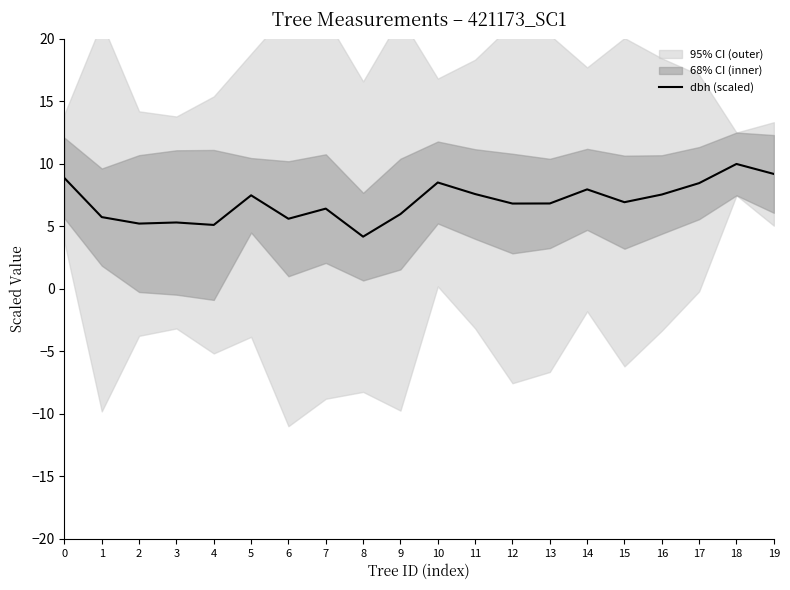

Rank the categories by value from highest to lowest.

18, 19, 0, 10, 17, 14, 11, 16, 5, 15, 13, 12, 7, 9, 1, 6, 3, 2, 4, 8